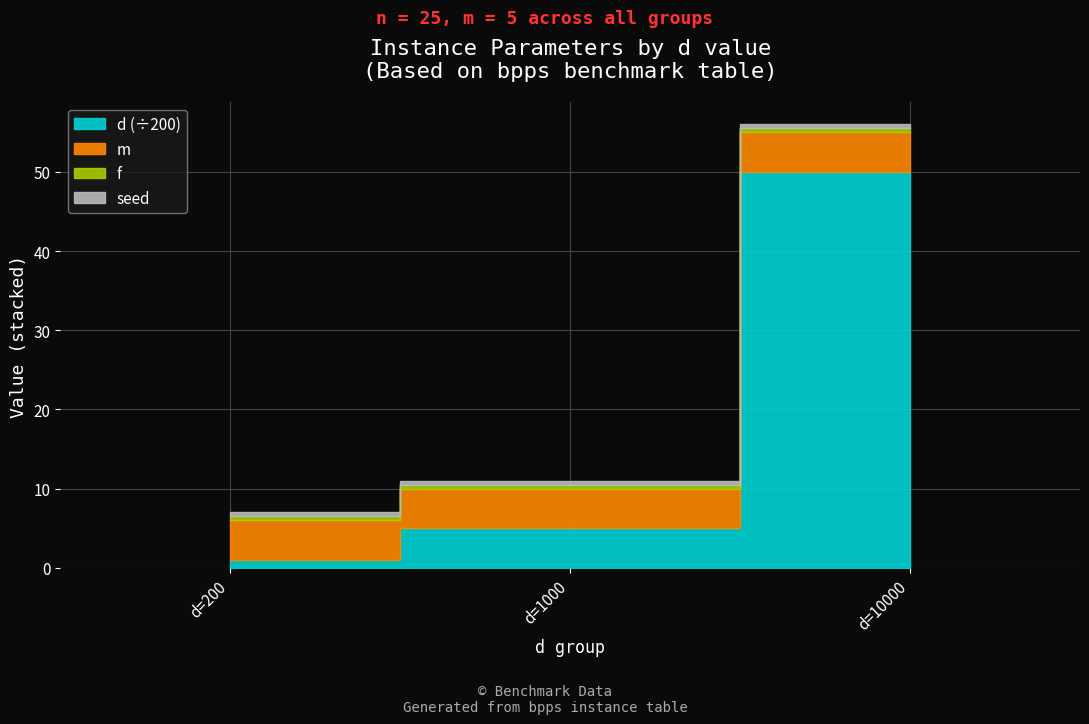

How many values in the d series are below 1000?

1